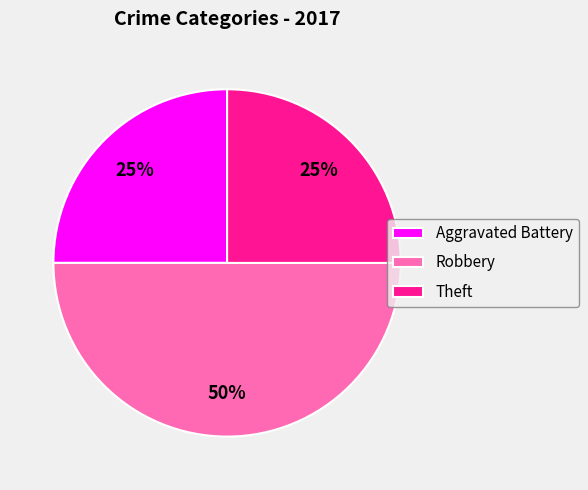

To the nearest percent, what percentage of the pie is Robbery?

50%